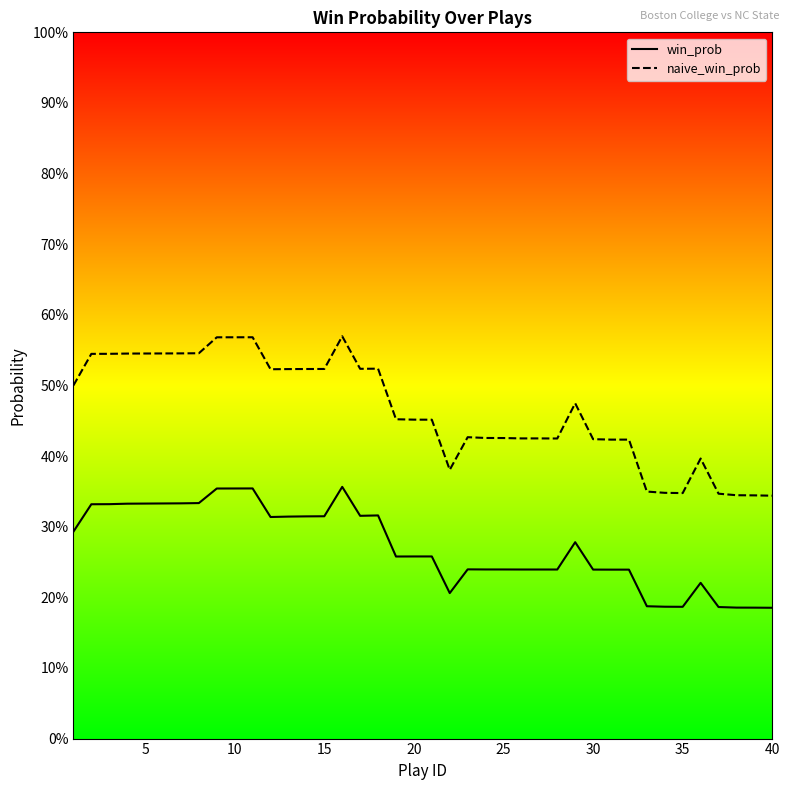

True or false: naive_win_prob and win_prob intersect in this chart.

False